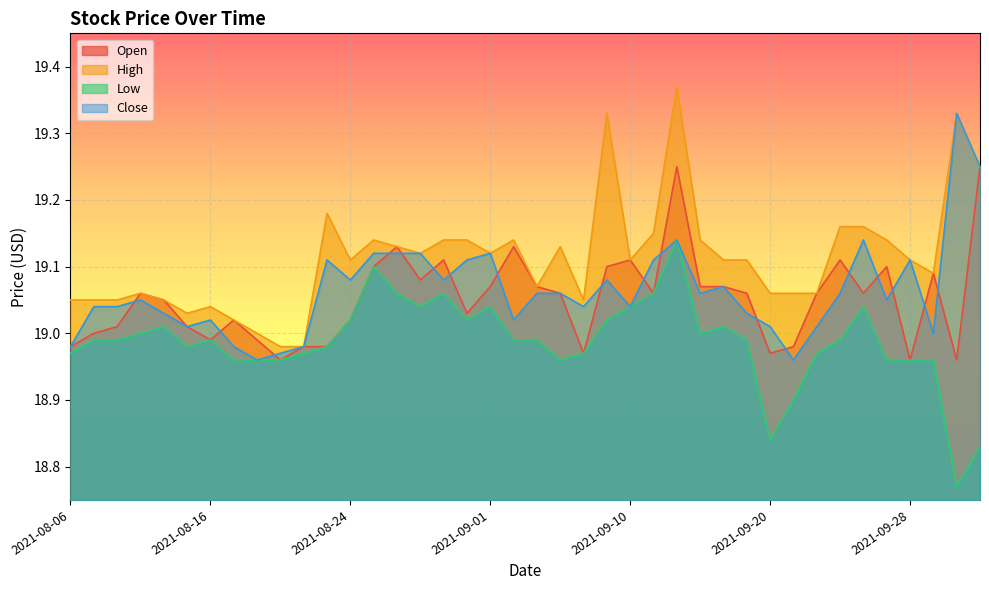

What is the average value of the Close series?

19.1